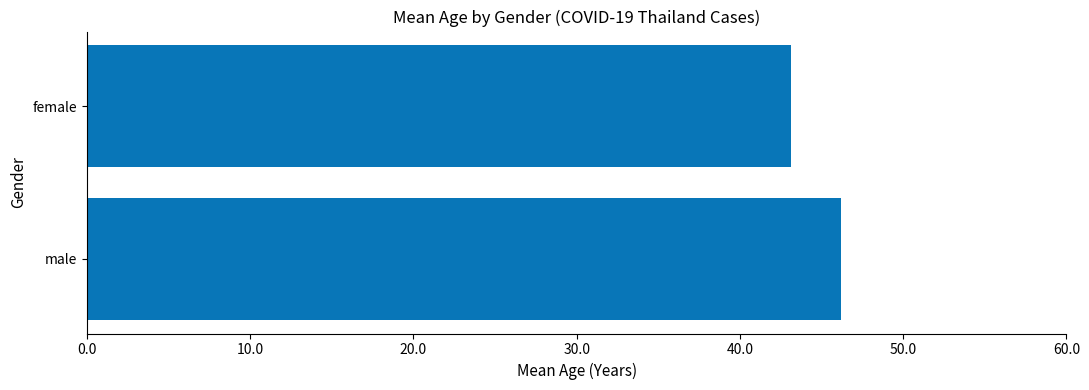

Rank the categories by value from lowest to highest.

female, male